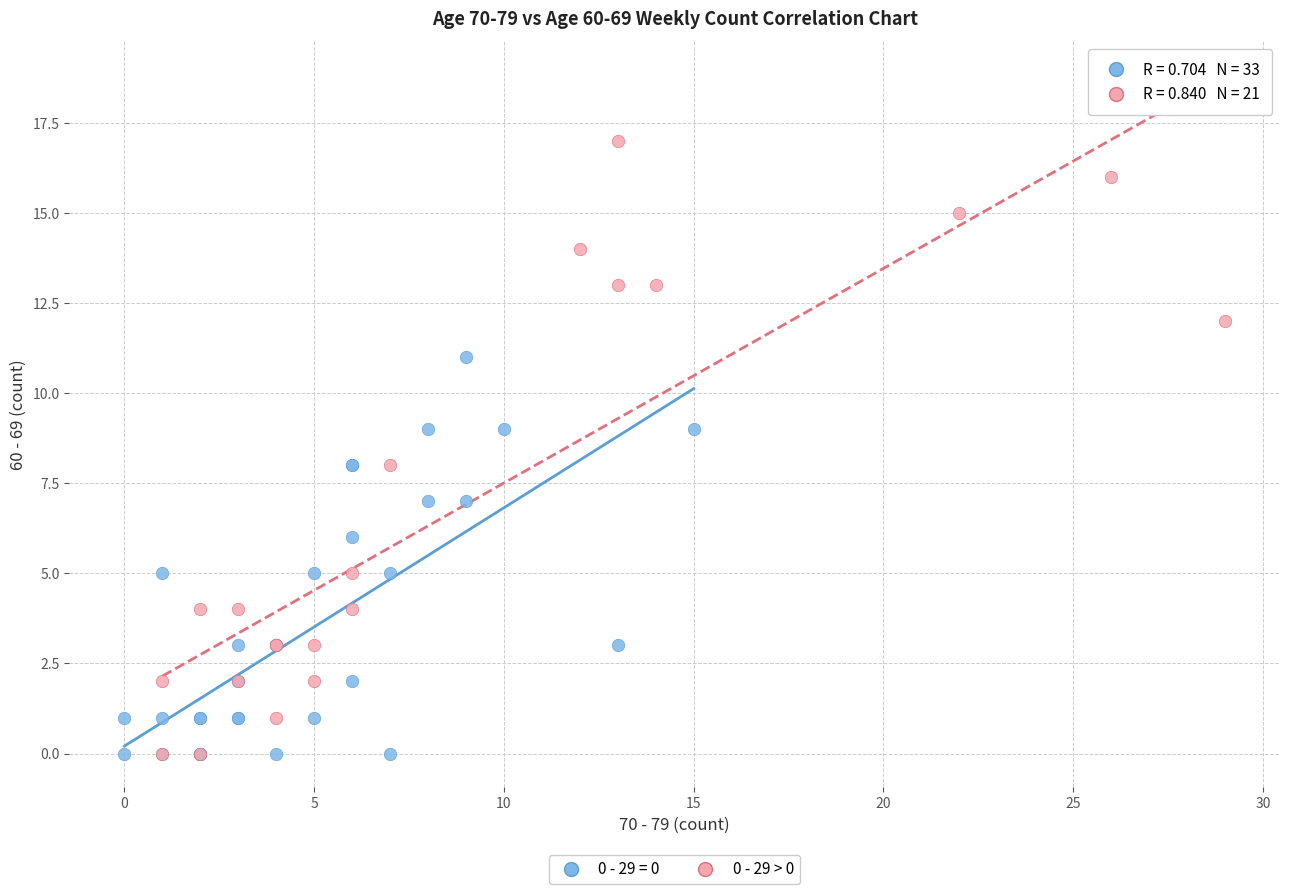

Which series has the largest Y range (max minus min)?

0 - 29 > 0